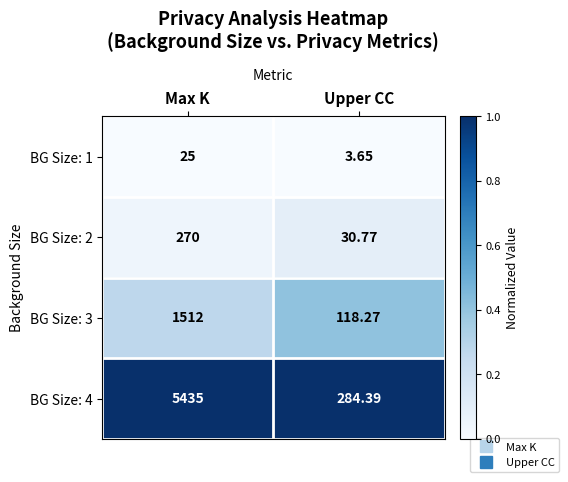

Is the value of BG Size: 1 at Max K greater than the value of BG Size: 3 at Max K?

No